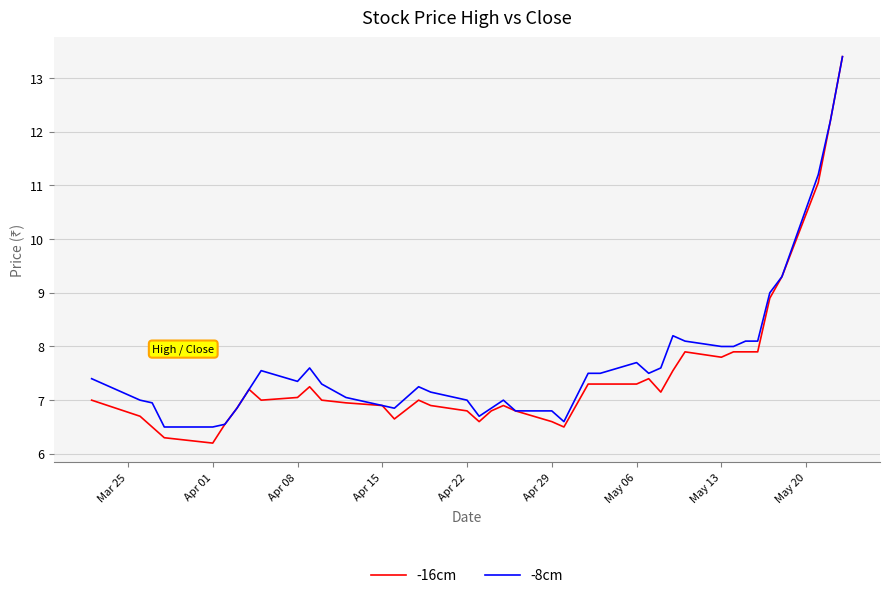

What is the highest value of the -16cm series?

13.4